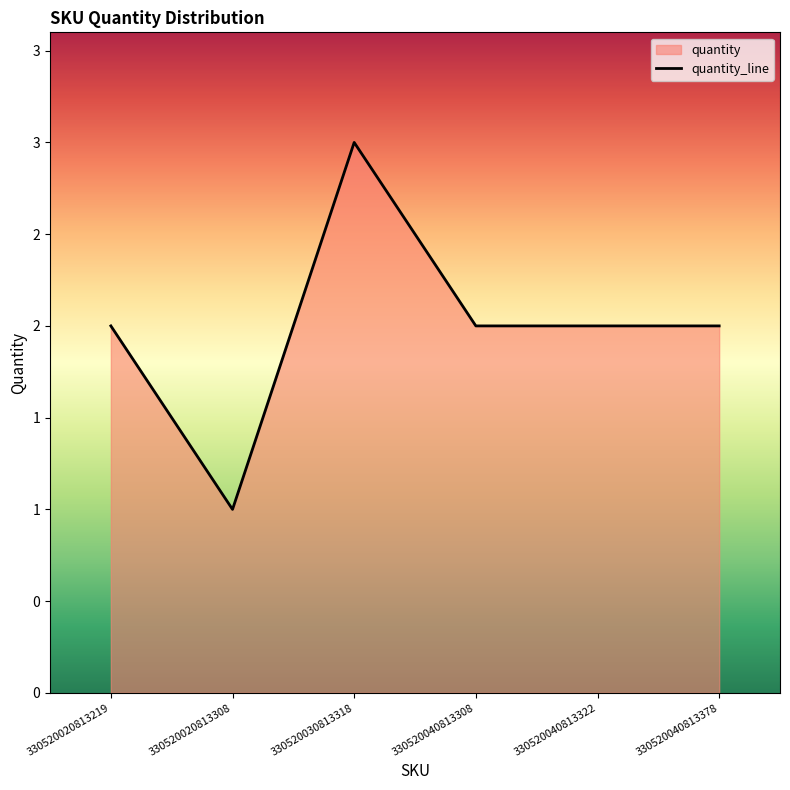

Count the number of values greater than 2.

1